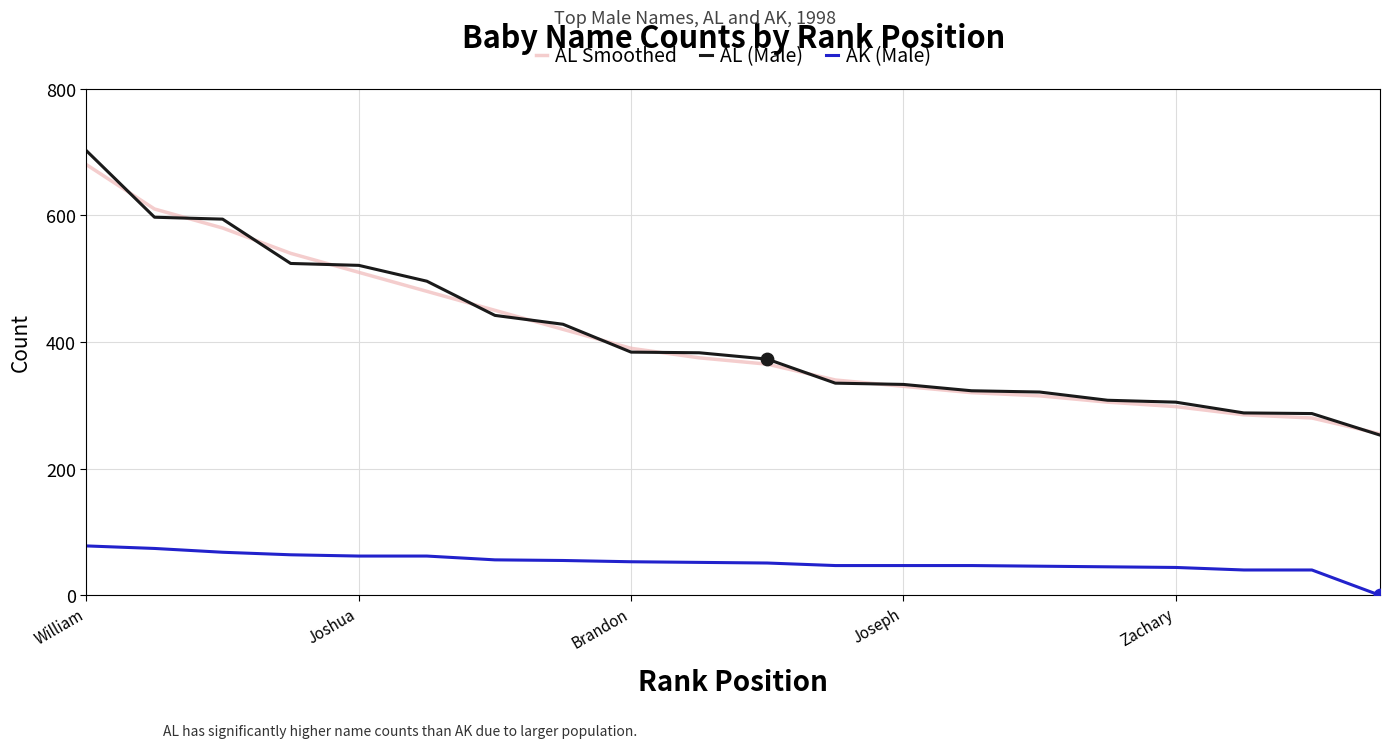

Which series has the widest spread of values?

AL (Male)